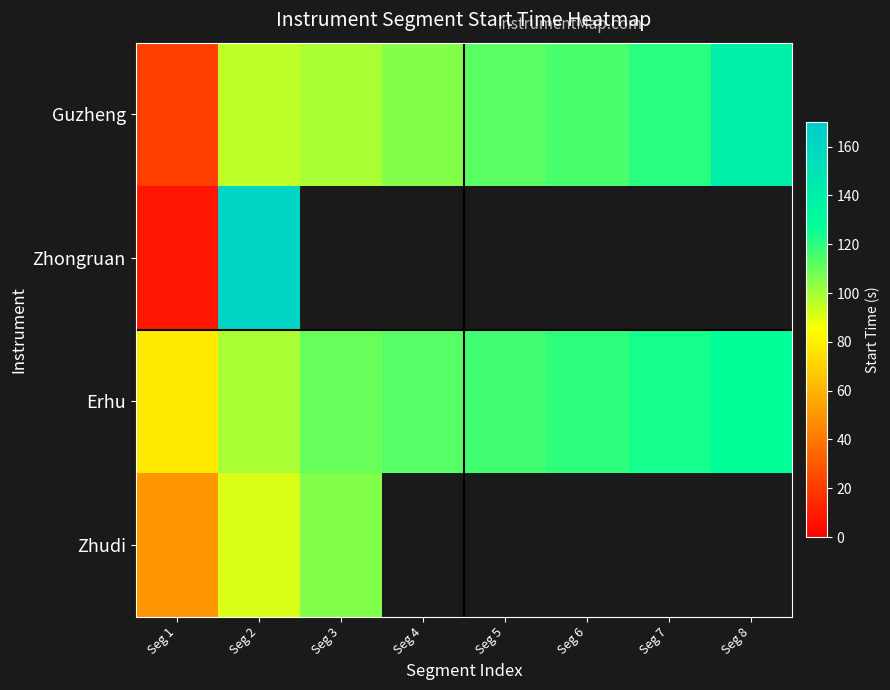

At which category is the sum across all series the highest?

Seg 2